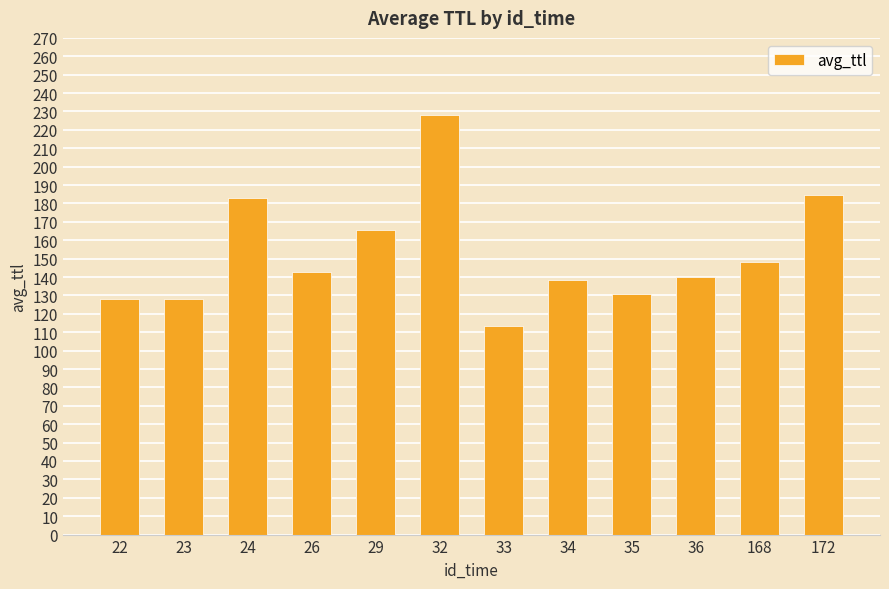

What is the minimum value shown in the chart?

113.6